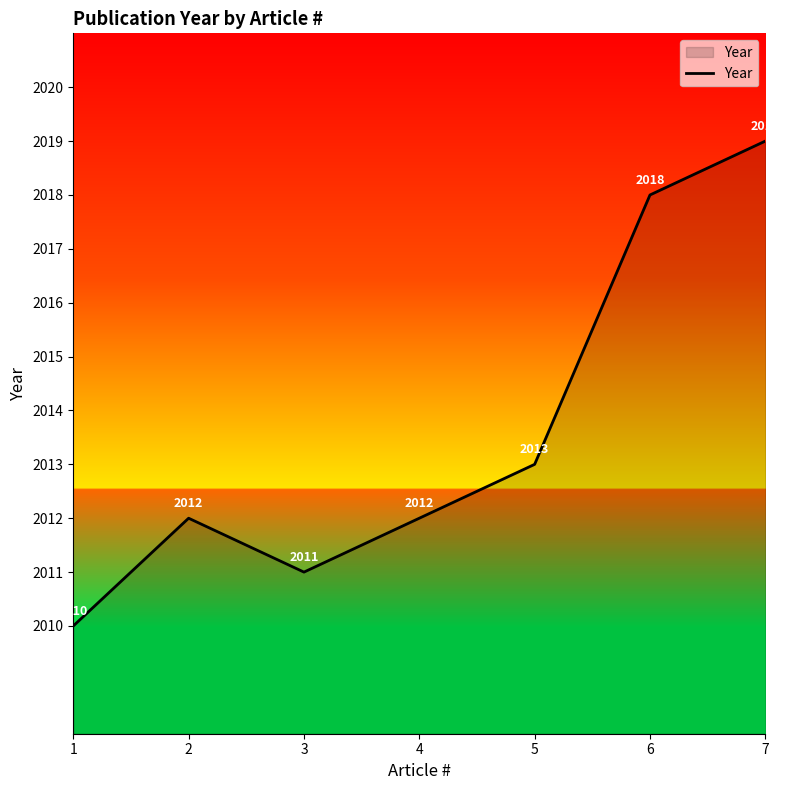

What is the difference between the maximum and minimum values?

9